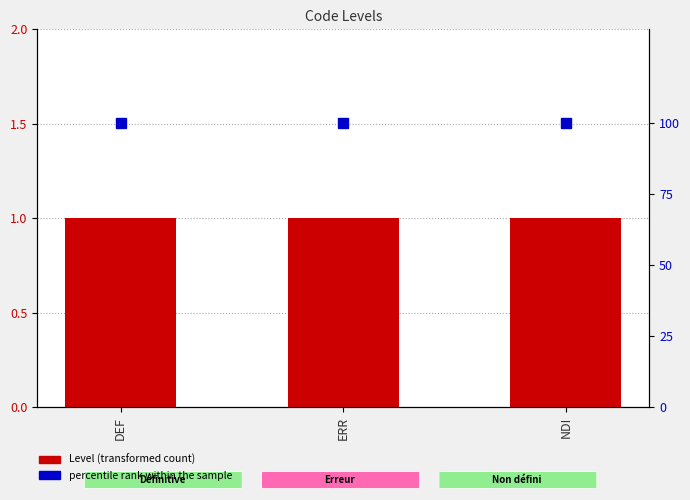

At which label is percentile rank within the sample closest to 100?

DEF